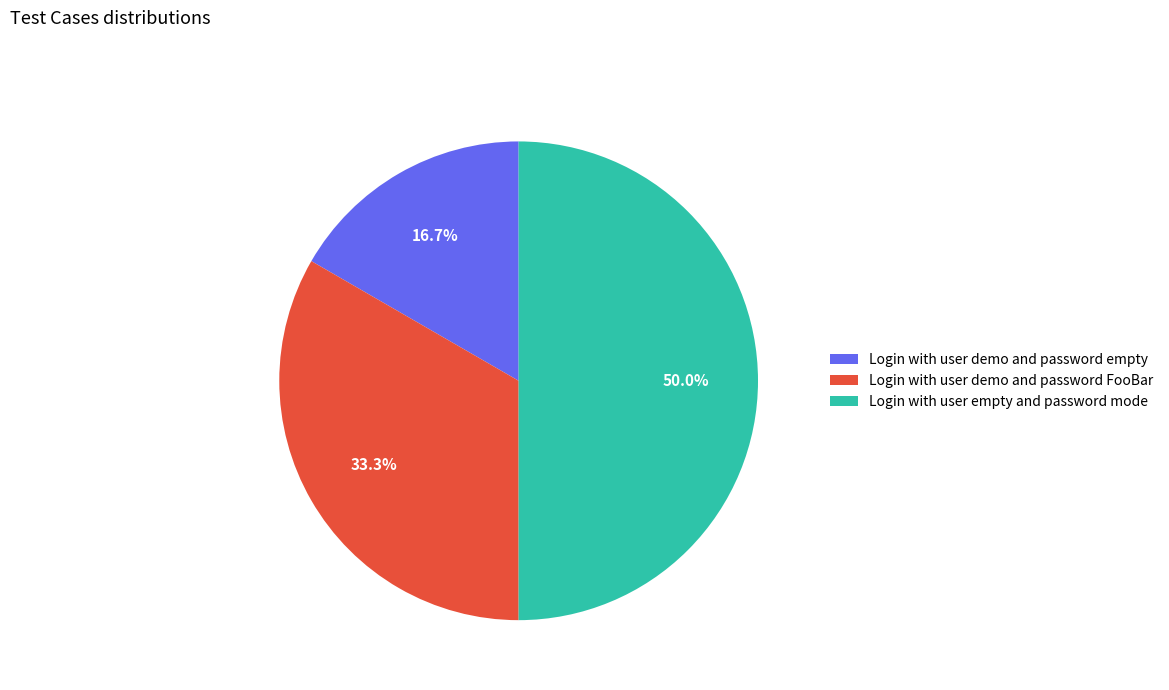

How many segments does this pie chart have?

3